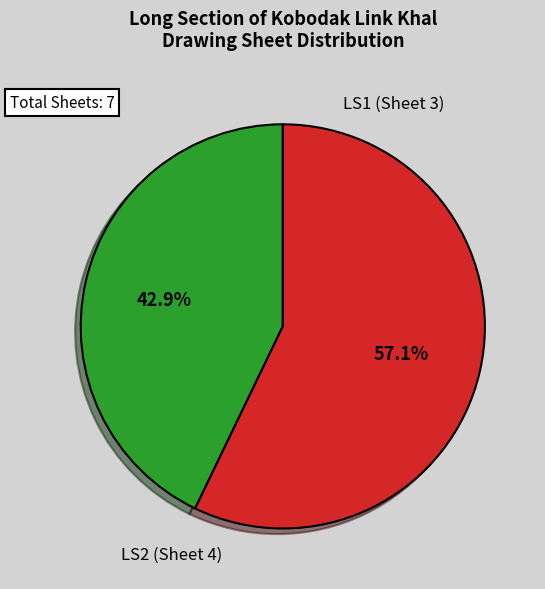

Is there a majority slice in this chart?

Yes